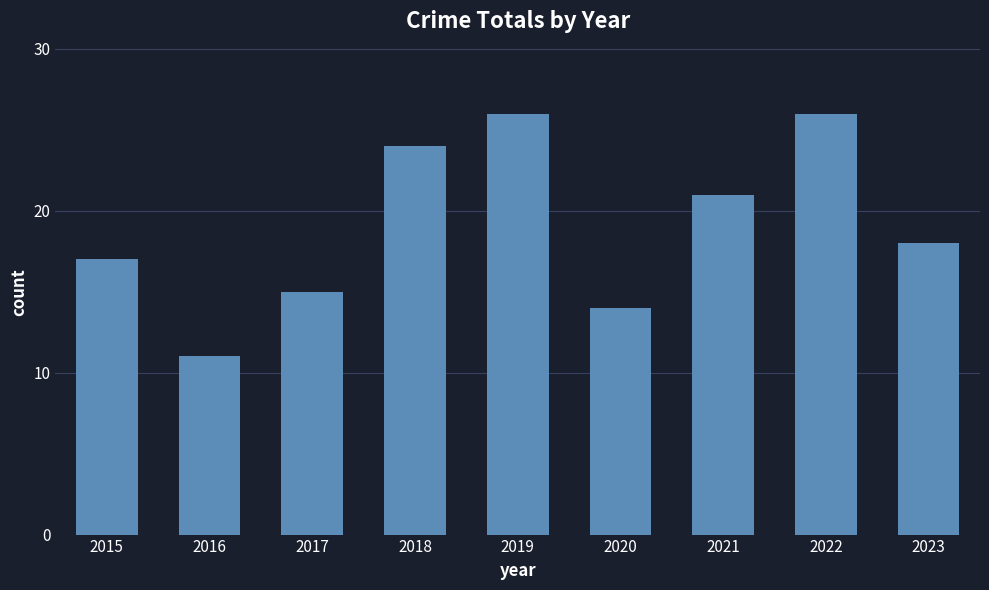

Count the number of data series in this chart.

1